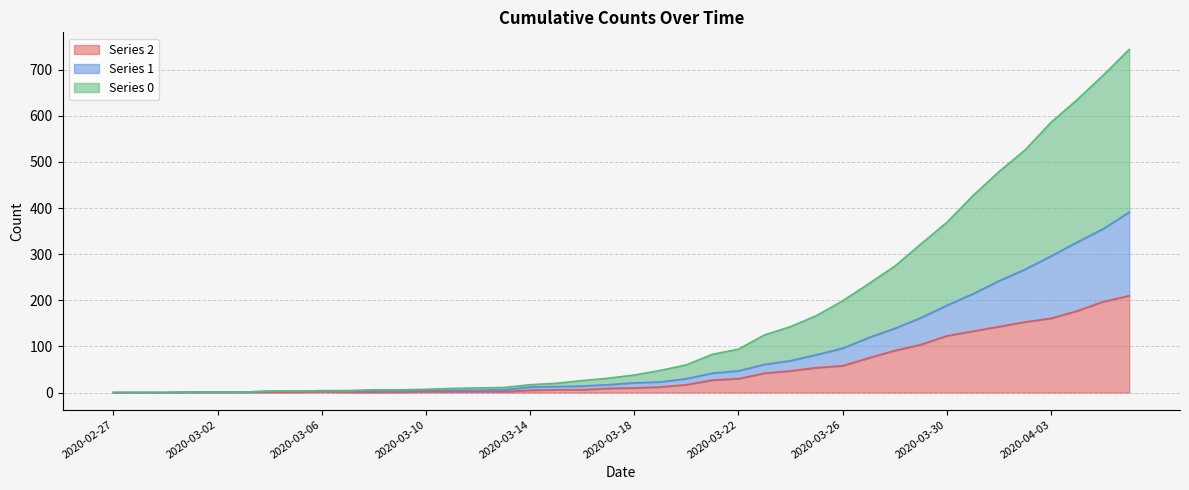

Which category has the lowest value in the 1 series?

2020-02-27